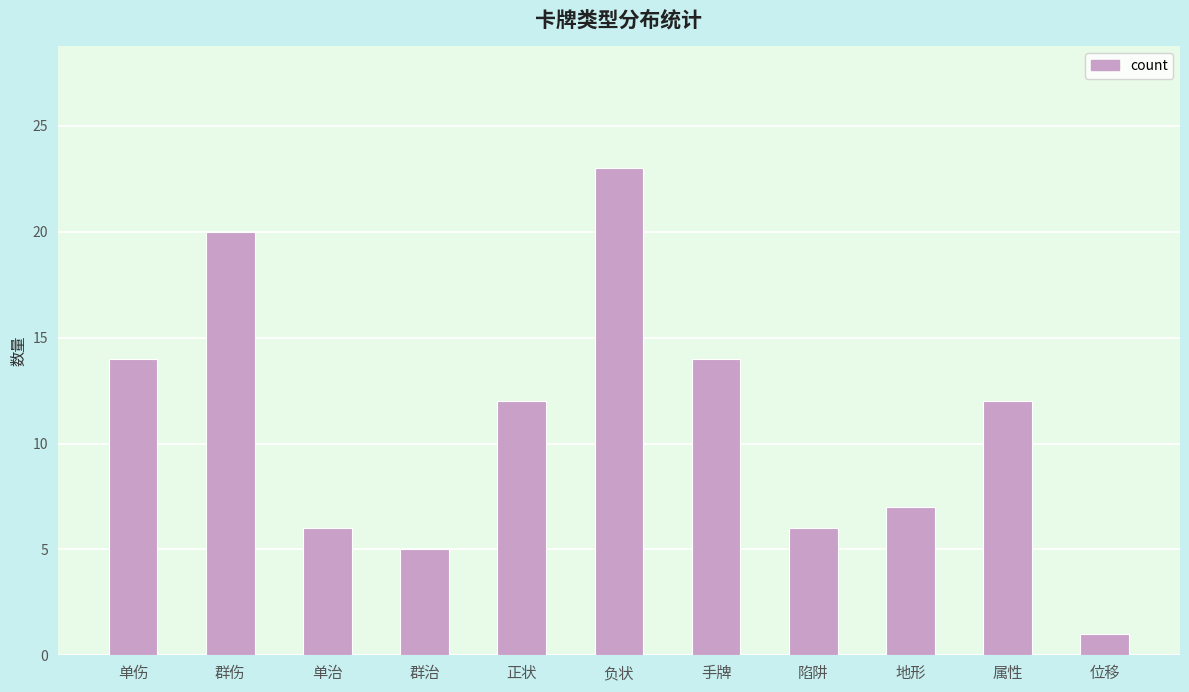

What is the maximum value shown in the chart?

23